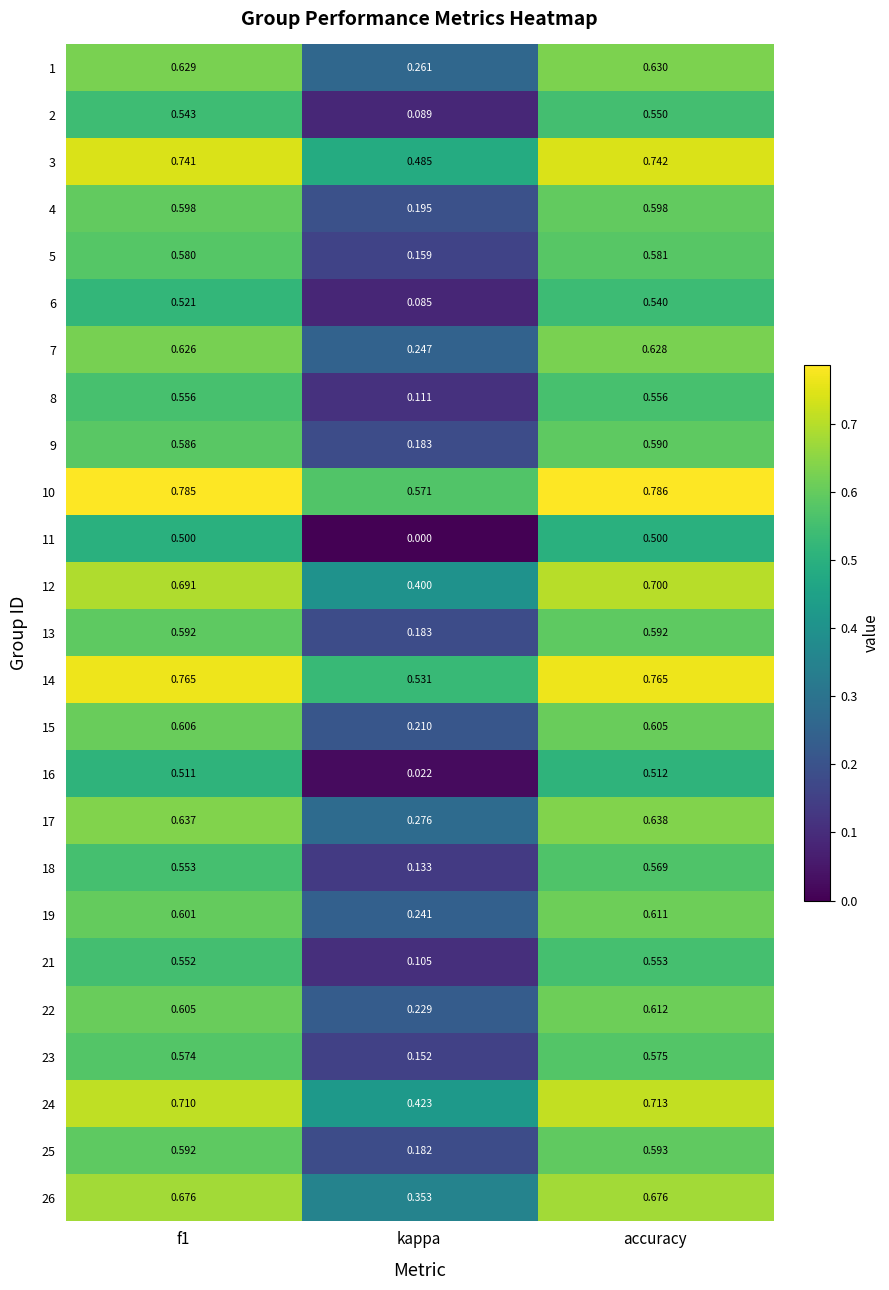

At which label does 12 reach its peak?

accuracy